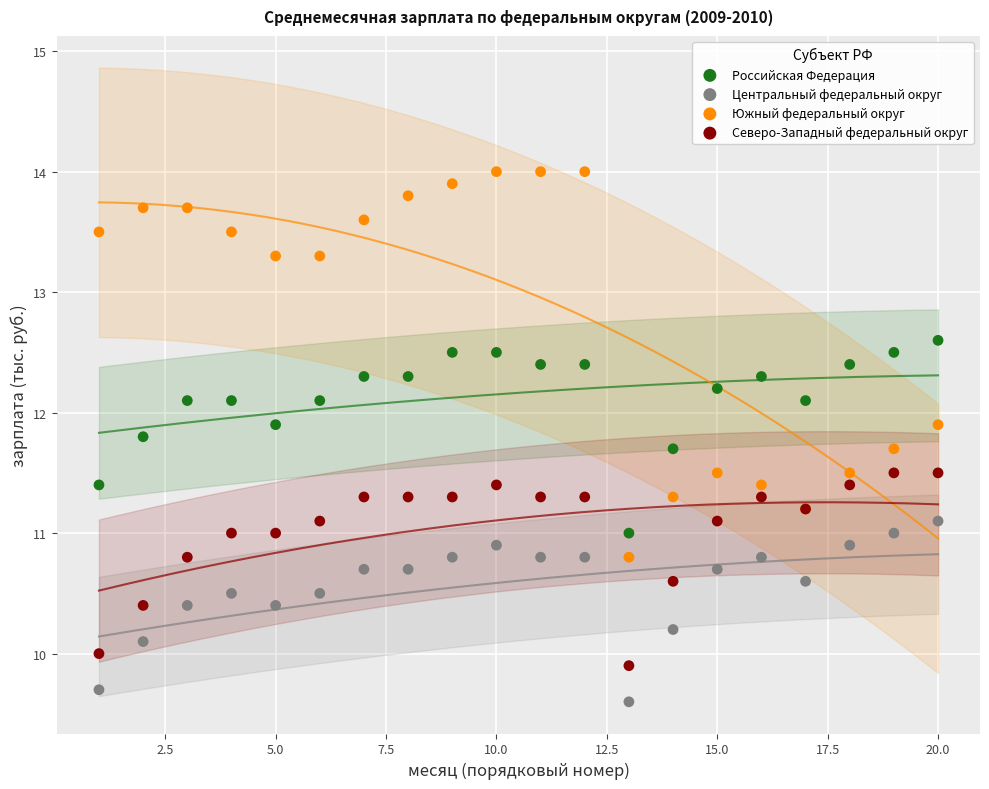

Which series contains the highest Y value?

Южный федеральный округ